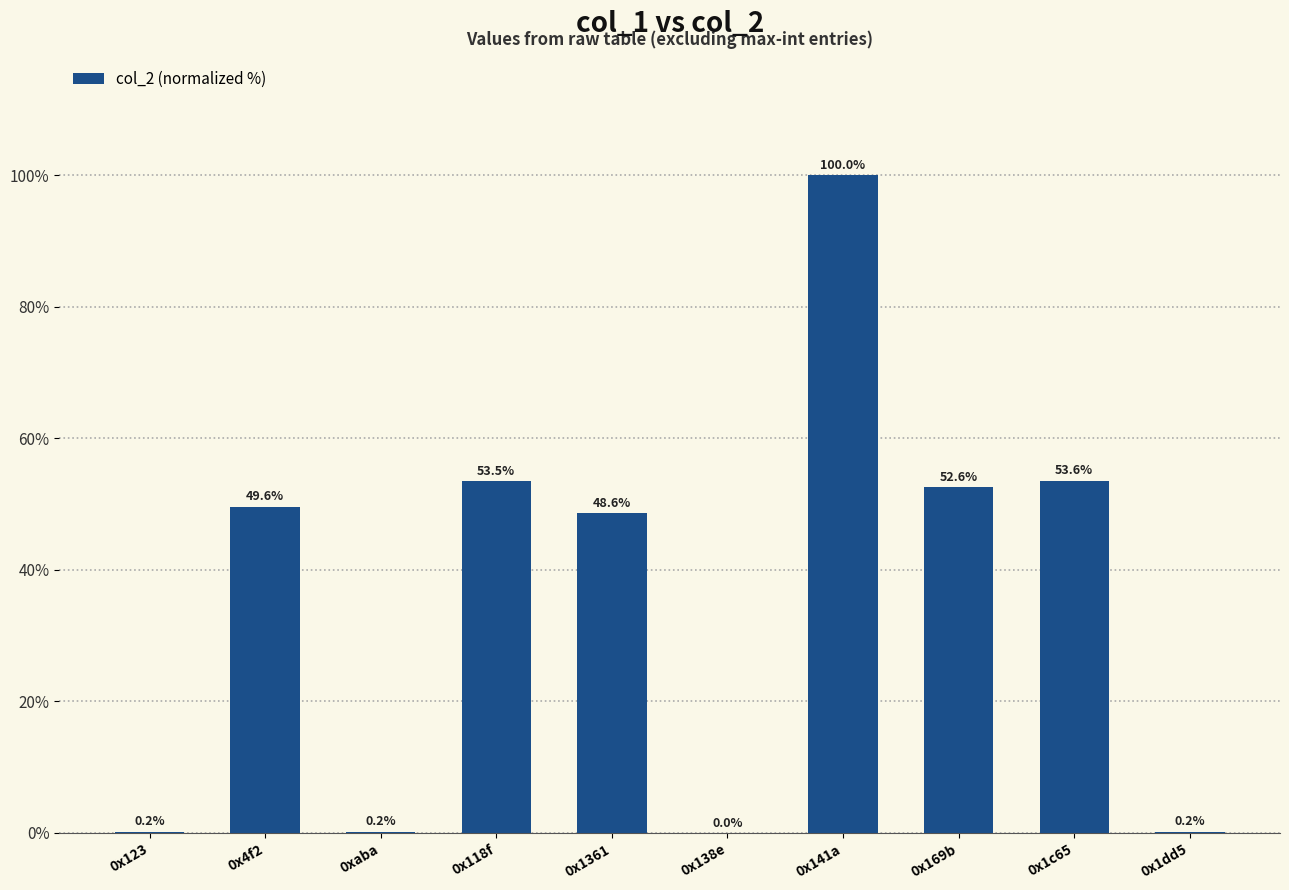

Approximately how many times larger is the value at 0x1c65 compared to 0x1361?

1.1